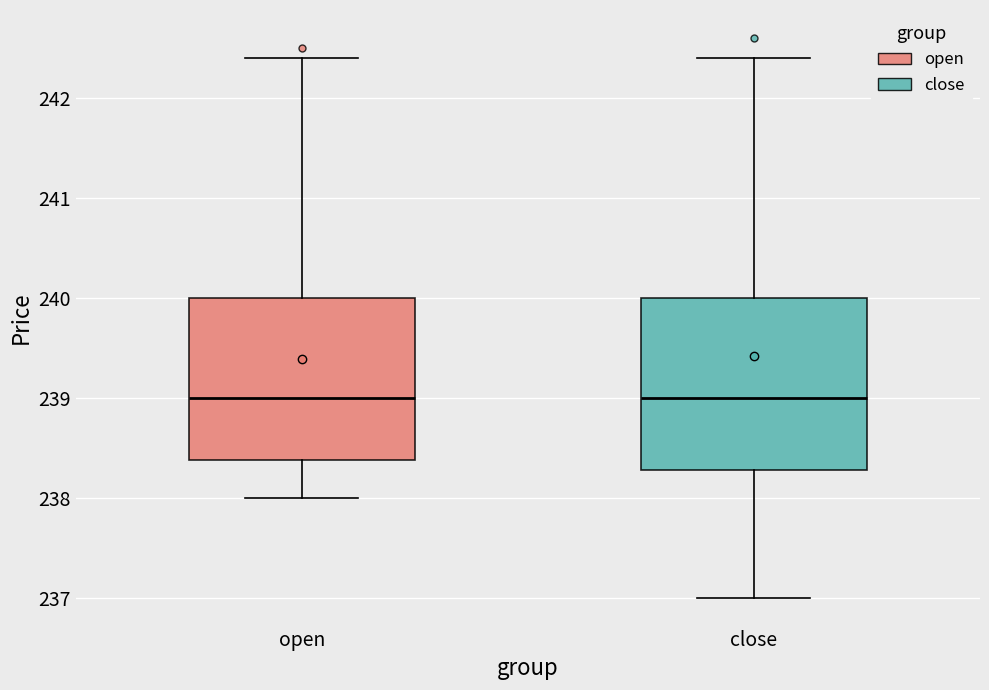

Reading left to right, transcribe this box plot: for each box, give where its median line is, the range the box spans, and where its two whiskers end, as read against the y-axis. The values are not printed on the chart, so give them approximately, as read against the axis.

open: median 239.0, box 238.4 to 240.0, whiskers 238.0 to 242.4
close: median 239.0, box 238.3 to 240.0, whiskers 237.0 to 242.4